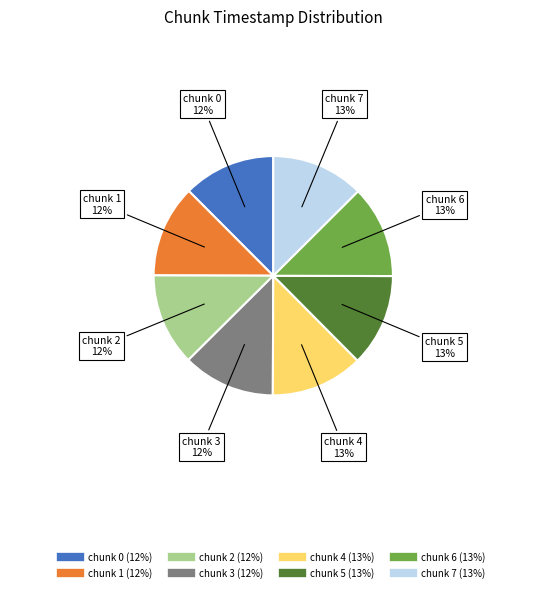

Combined, do chunk 7 and chunk 2 account for over 50%?

No